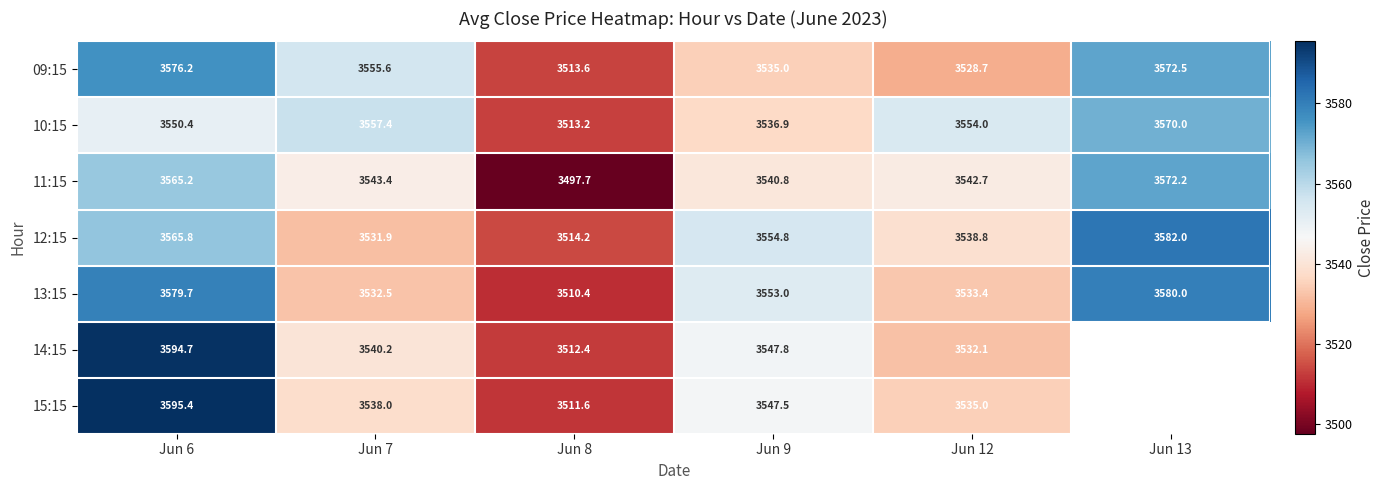

Is it true that 09:15 equals 4711.0 at Jun 12?

False